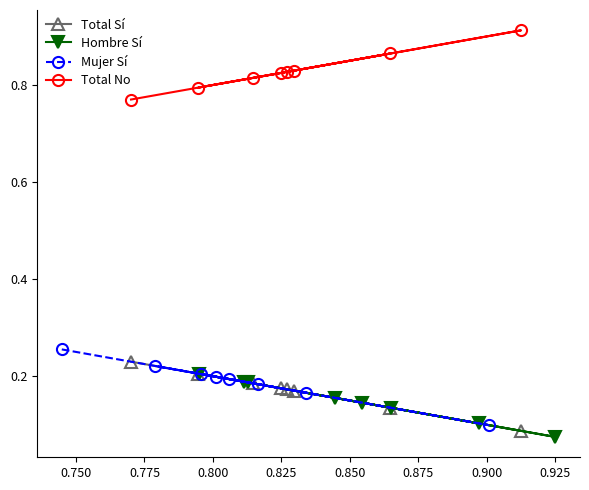

True or false: Mujer Sí and Total No cross at least once.

False